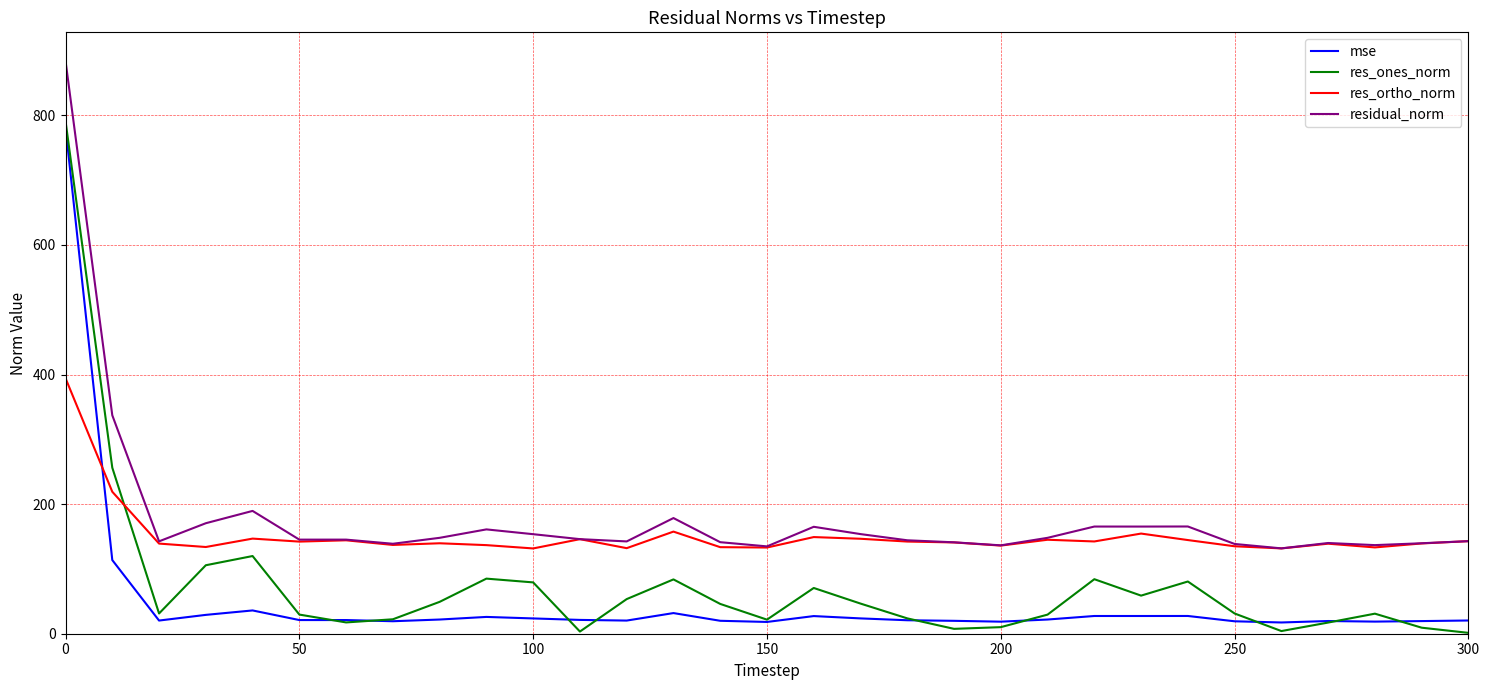

What is the maximum value shown in the chart?

884.1